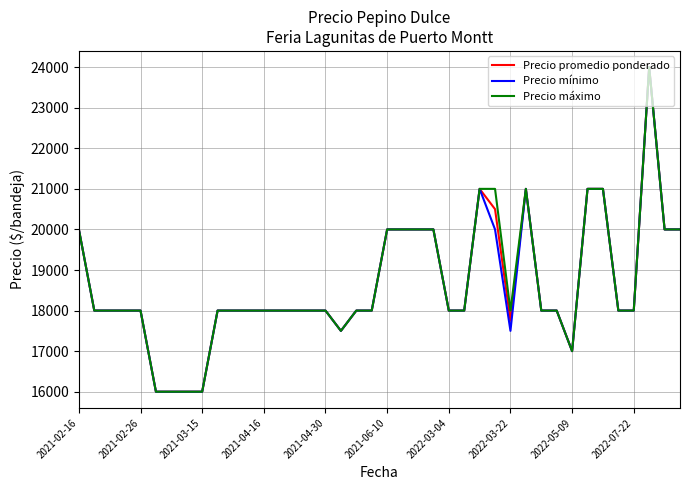

What is the lowest value of the Precio promedio ponderado series?

16000